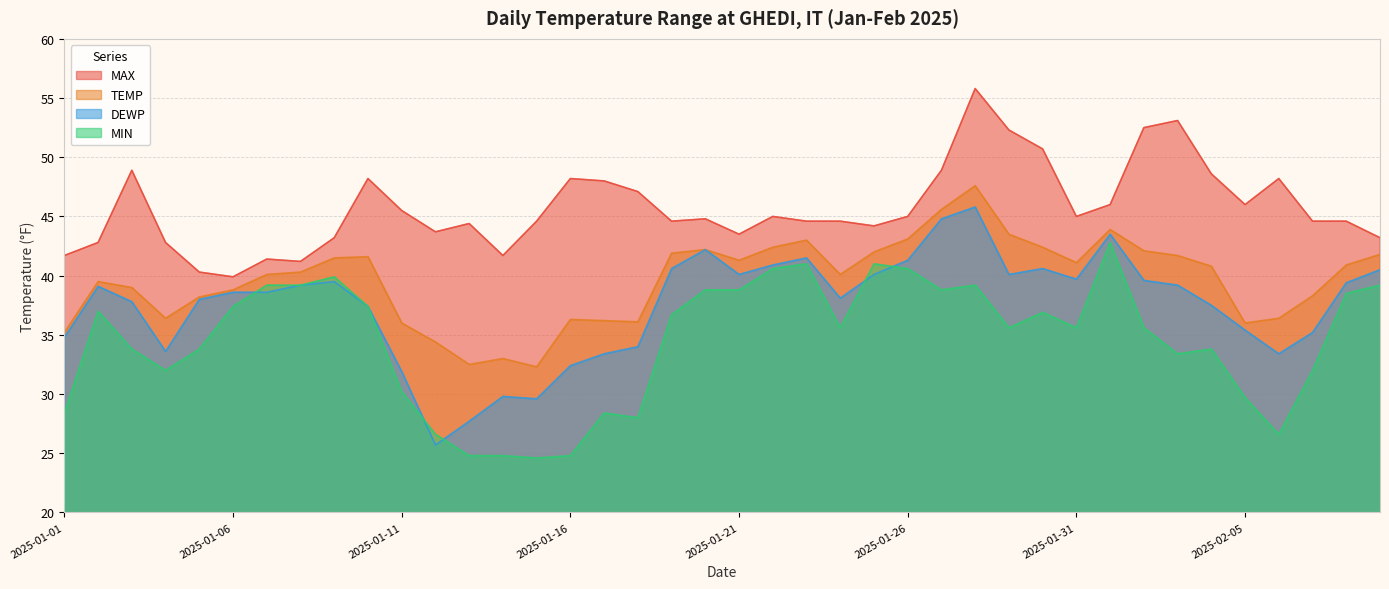

Where is the first local maximum for DEWP?

2025-01-02